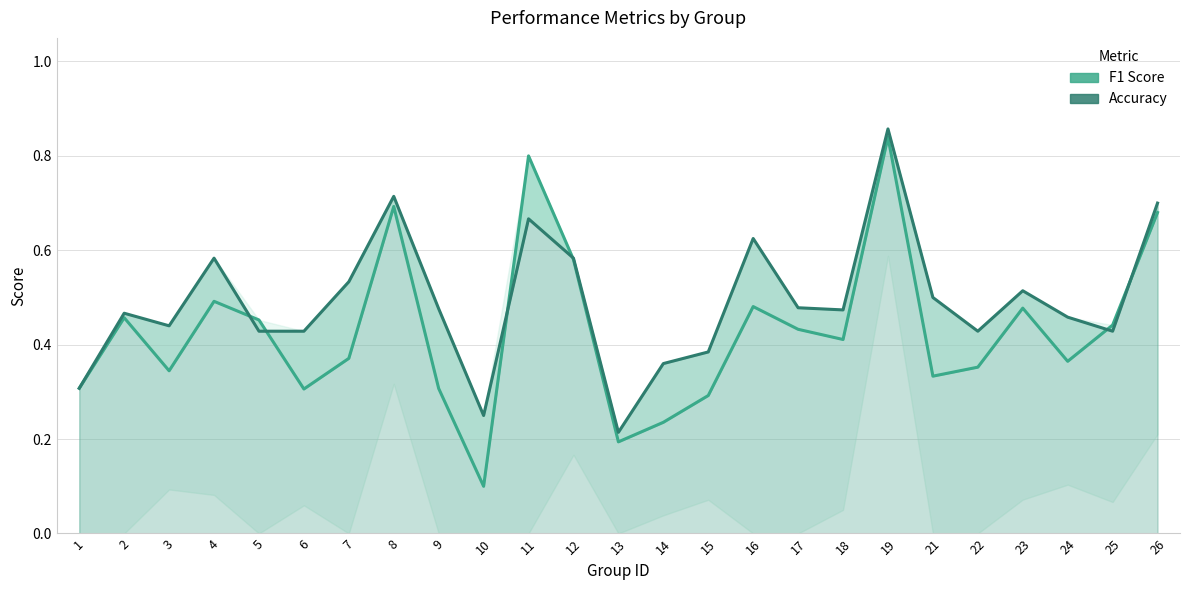

What value does the F1 Score series have at 8?

0.7